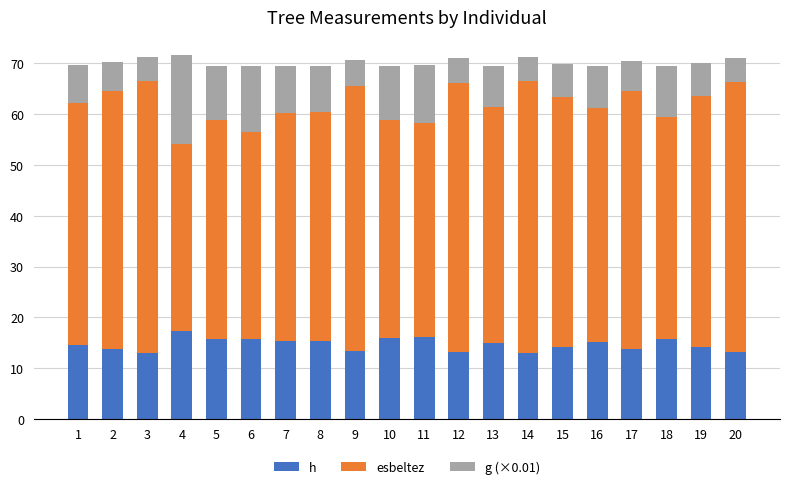

What is the total value across all series at 3?

71.2